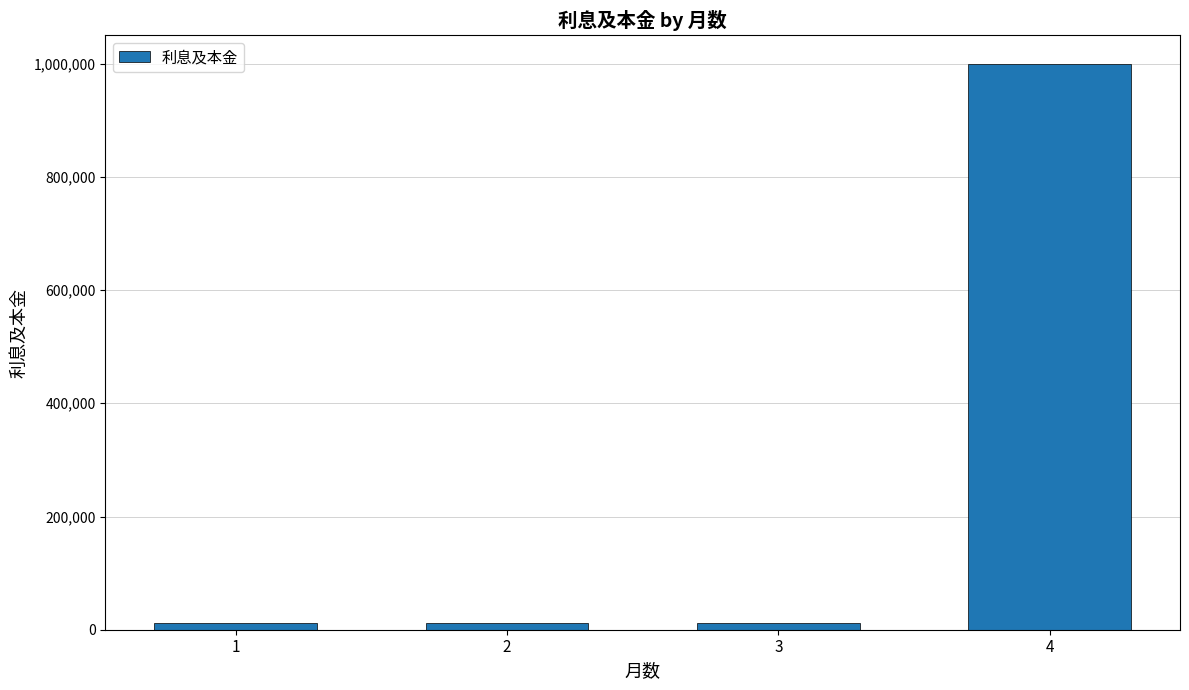

Does the chart contain stacked bars?

No